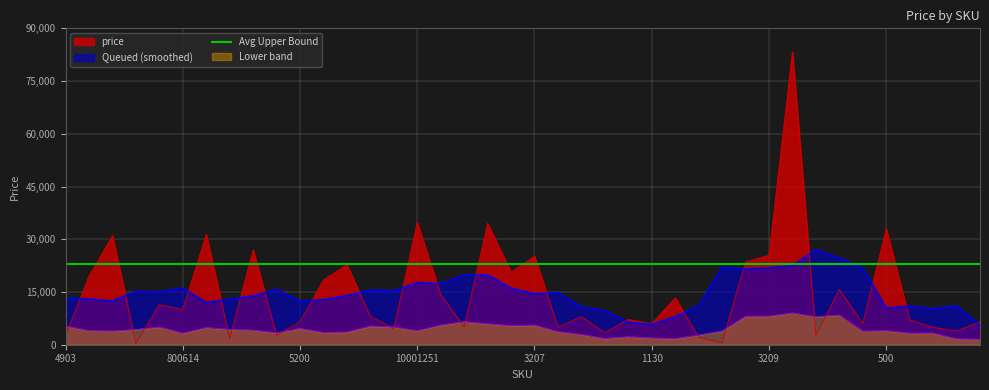

What is the ratio of the value at 10001251 to the value at 4933?

8.9